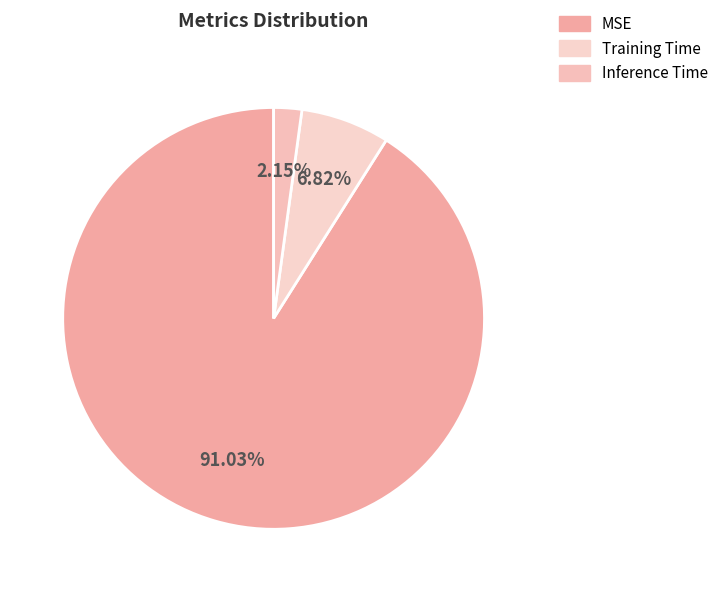

How many segments does this pie chart have?

3